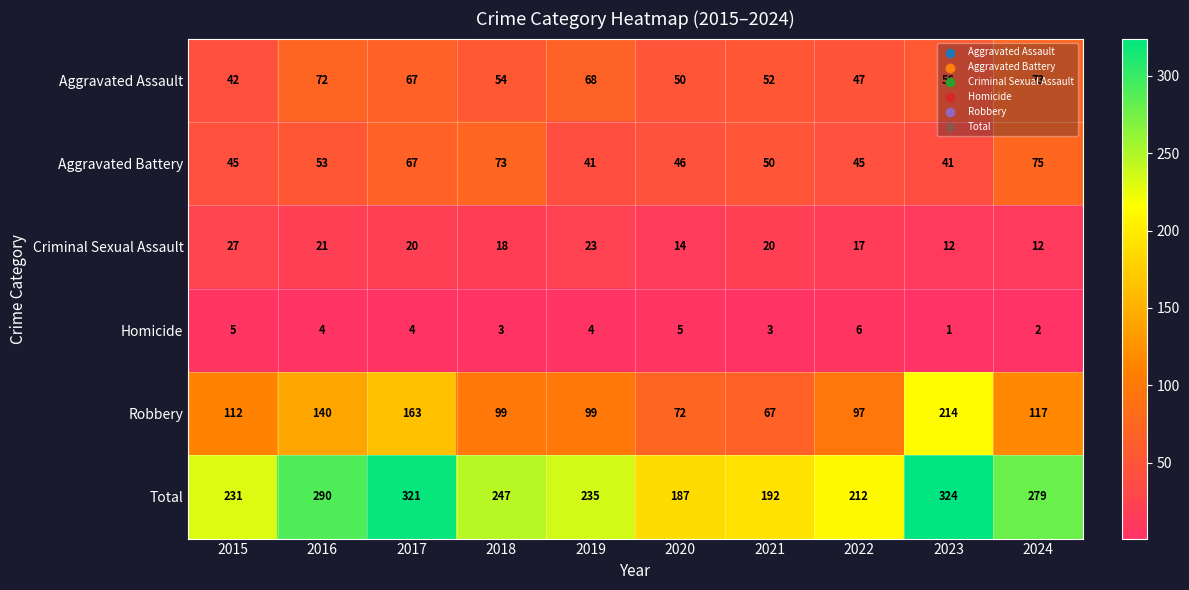

Which series changed the most between 2015 and 2023?

Robbery